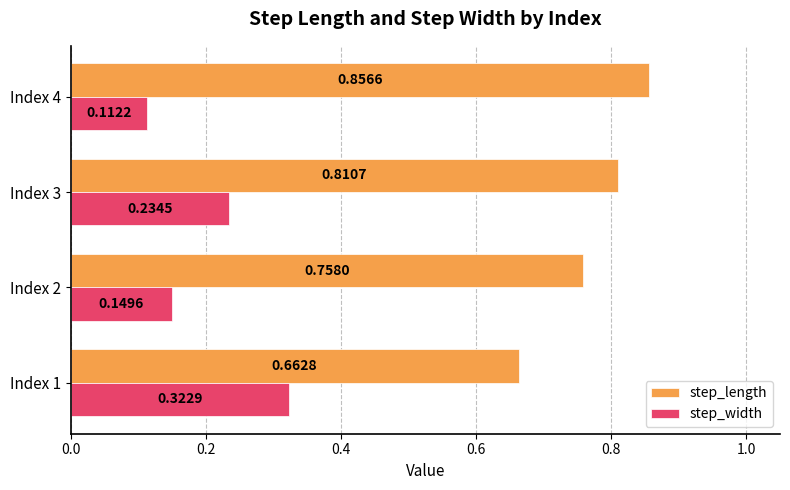

Rank the categories by step_width value from lowest to highest.

Index 4, Index 2, Index 3, Index 1